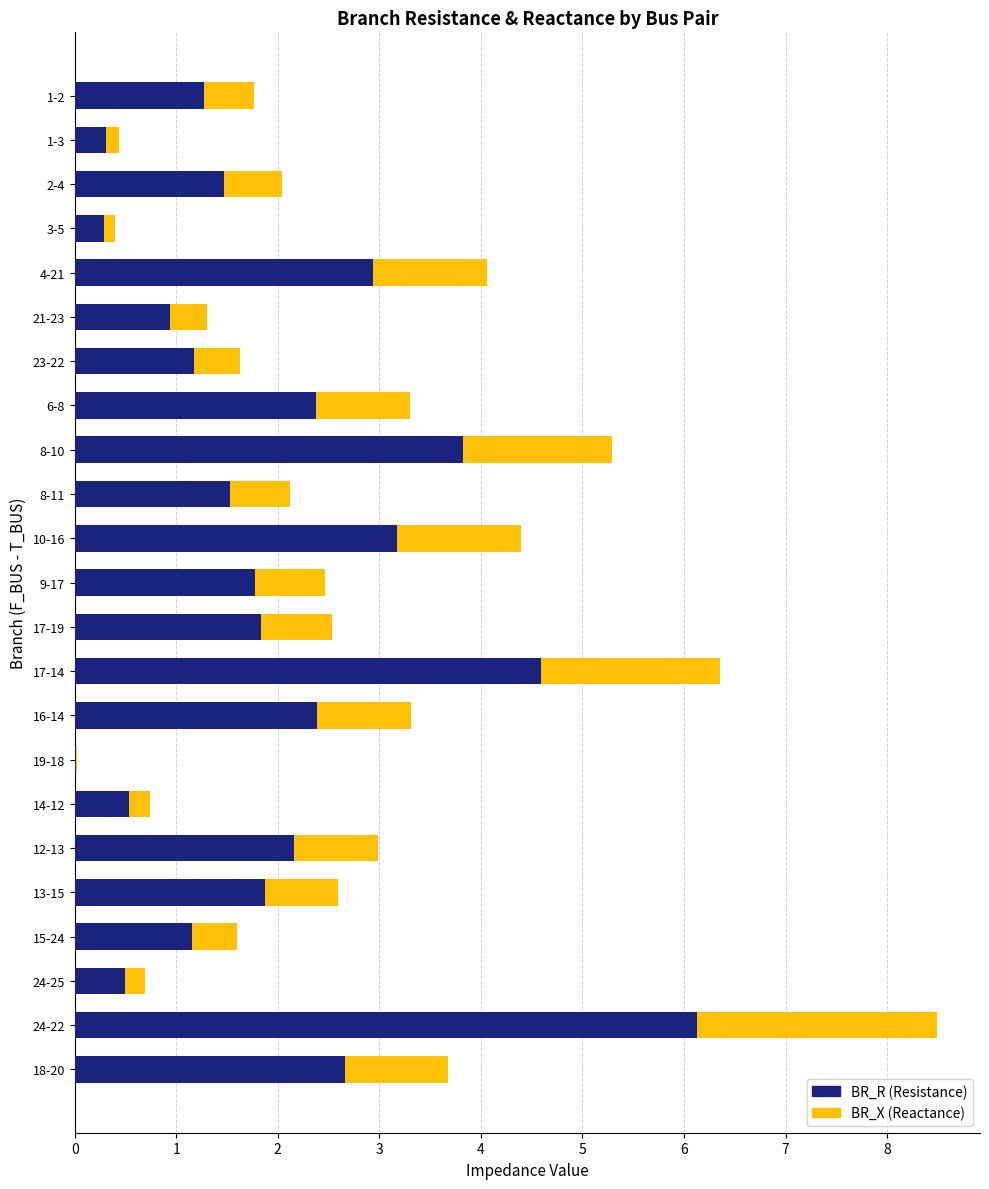

What is the total value across all series at 16-14?

3.3